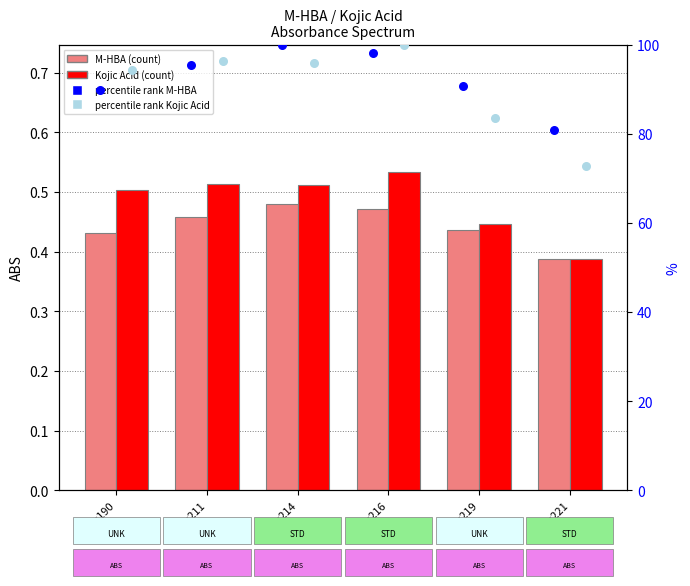

Which series has the largest total across all categories?

percentile rank (M-HBA)